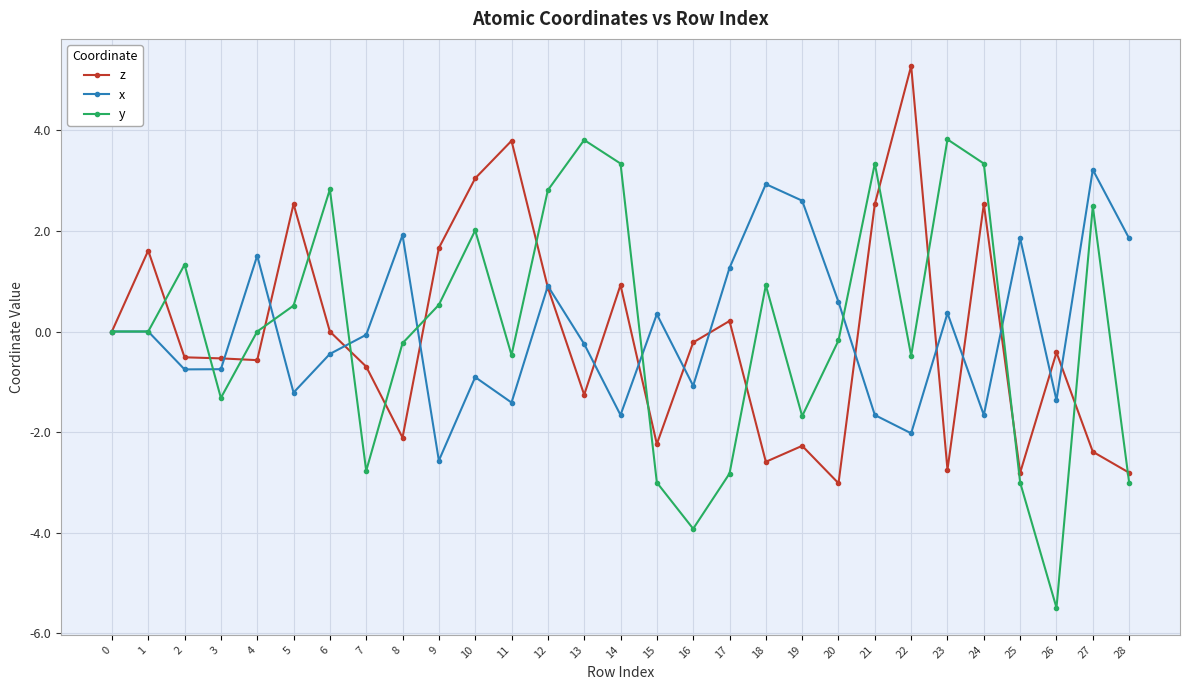

At which label does y reach its minimum?

26